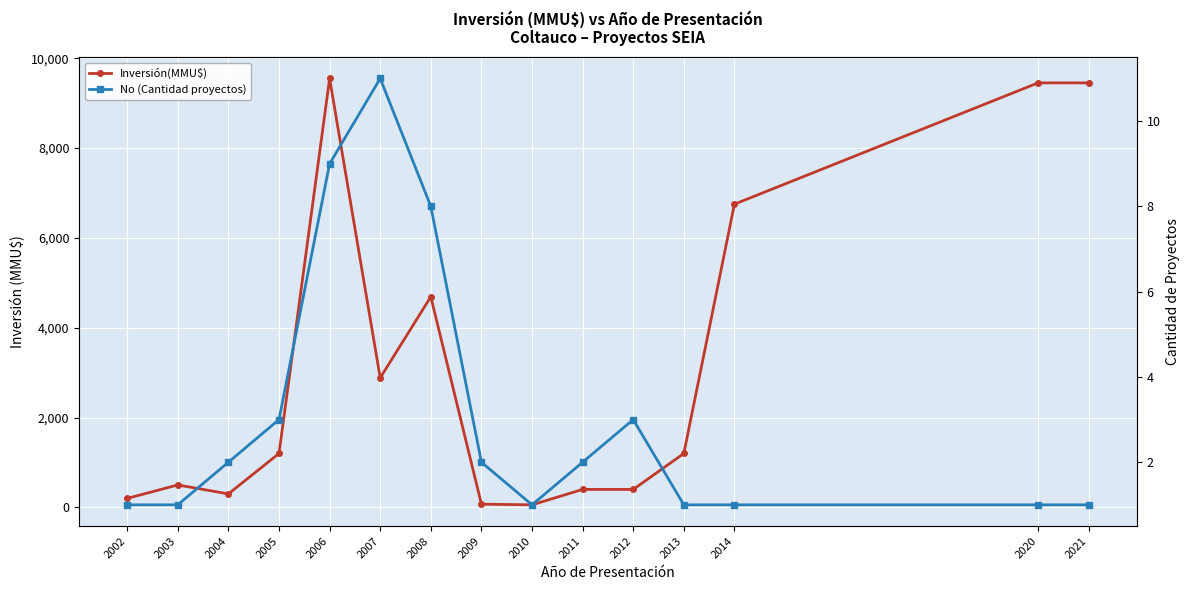

The No (Cantidad proyectos) series shows 3 at 2004. True or false?

False